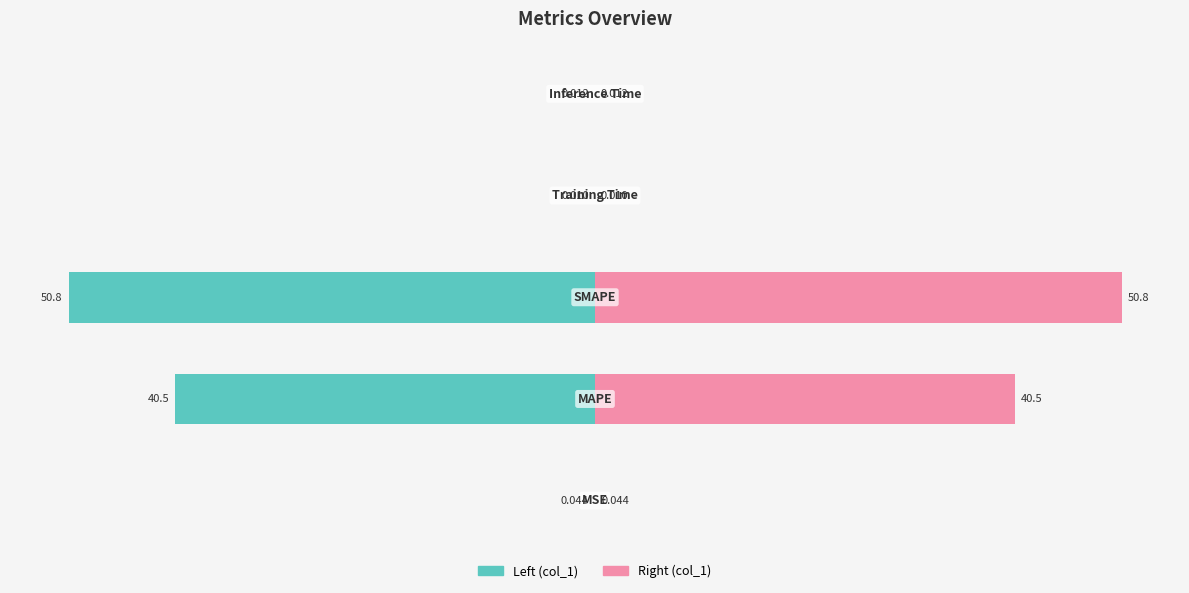

Rank the series by their maximum value, from lowest to highest.

col_1 (left), col_1 (right)